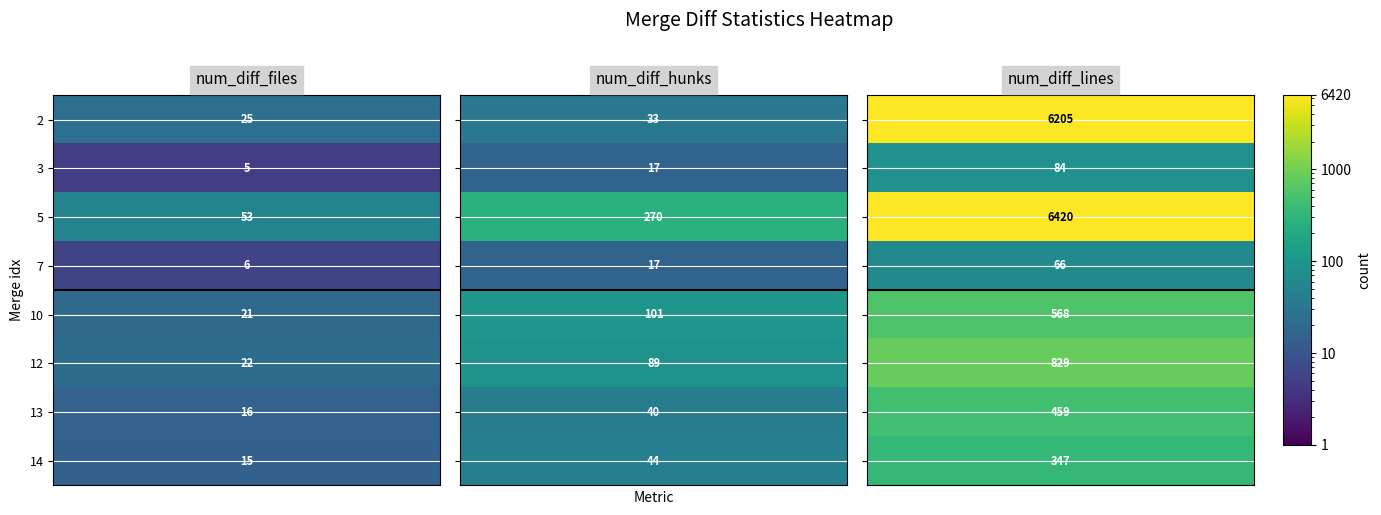

How many data points in 7 are above 17?

1